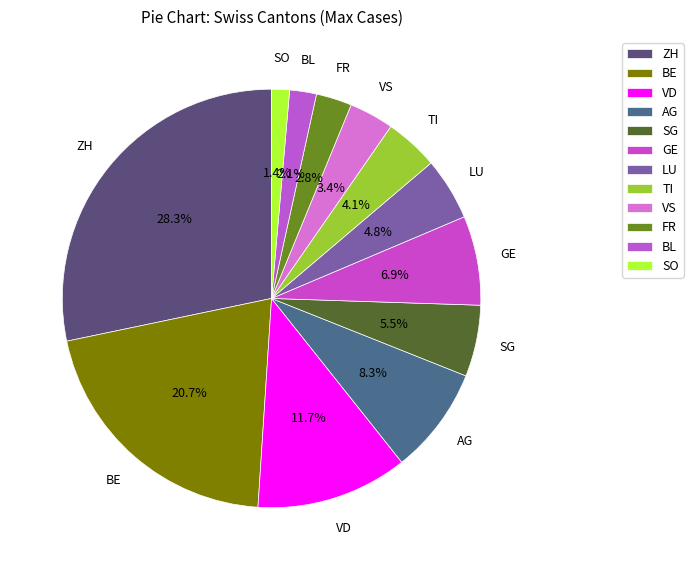

Is the sum of ZH and VS greater than half?

No